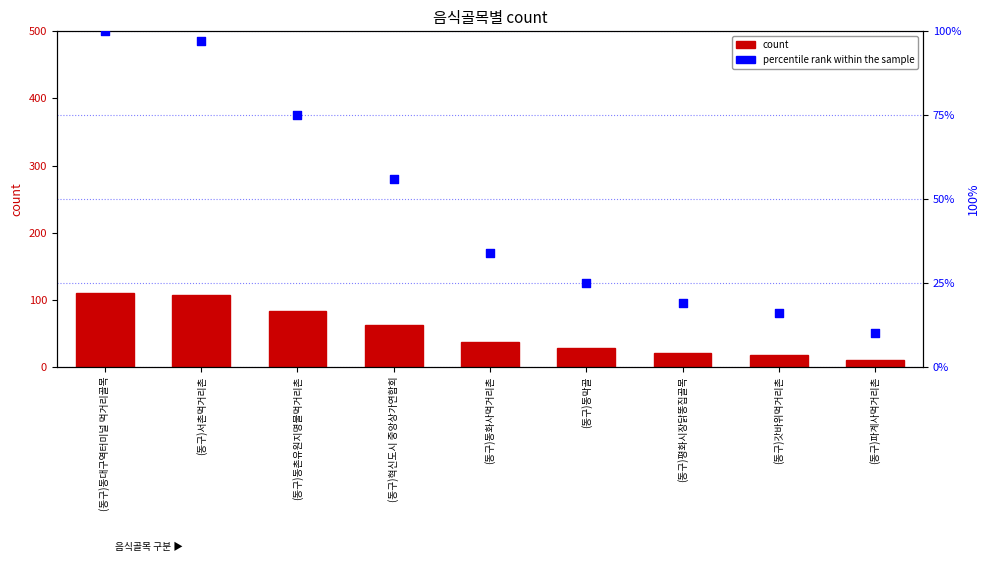

At which category is the sum across all series the highest?

(동구)동대구역터미널 먹거리골목